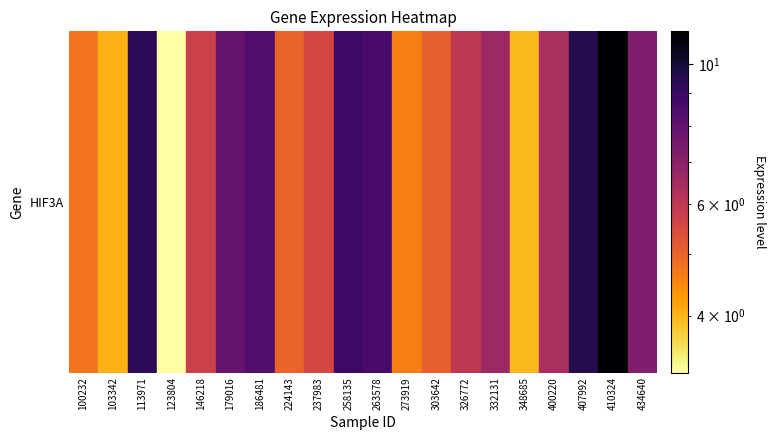

Rank the categories by value from highest to lowest.

18, 17, 2, 9, 10, 6, 5, 19, 14, 16, 13, 4, 8, 12, 7, 0, 11, 1, 15, 3